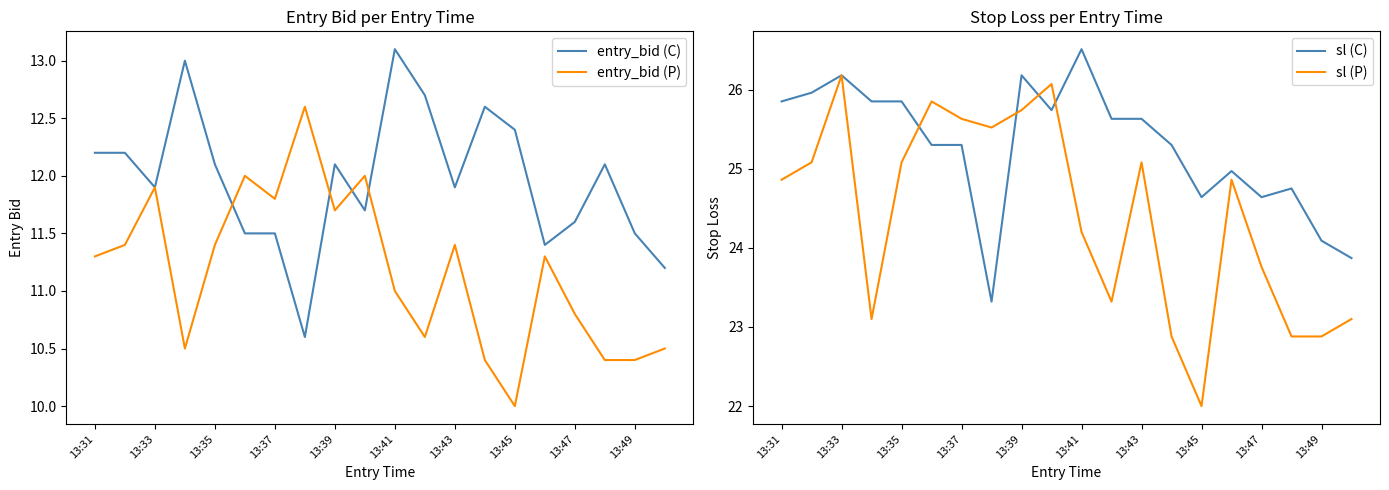

How many values in the entry_bid (P) series are below 11?

8